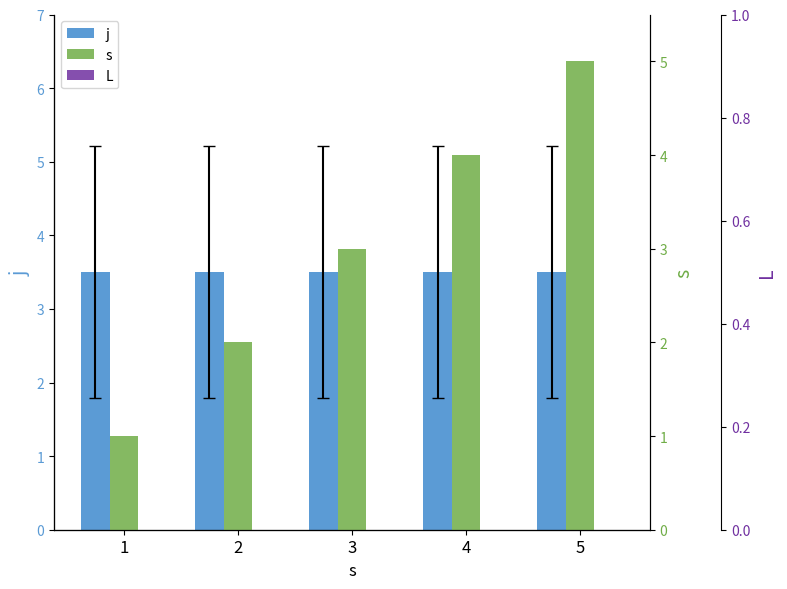

Reading left to right, transcribe all the data shown in this chart.

j: 1=3.5	2=3.5	3=3.5	4=3.5	5=3.5
s: 1=1.0	2=2.0	3=3.0	4=4.0	5=5.0
L: 1=0.0	2=0.0	3=0.0	4=0.0	5=0.0